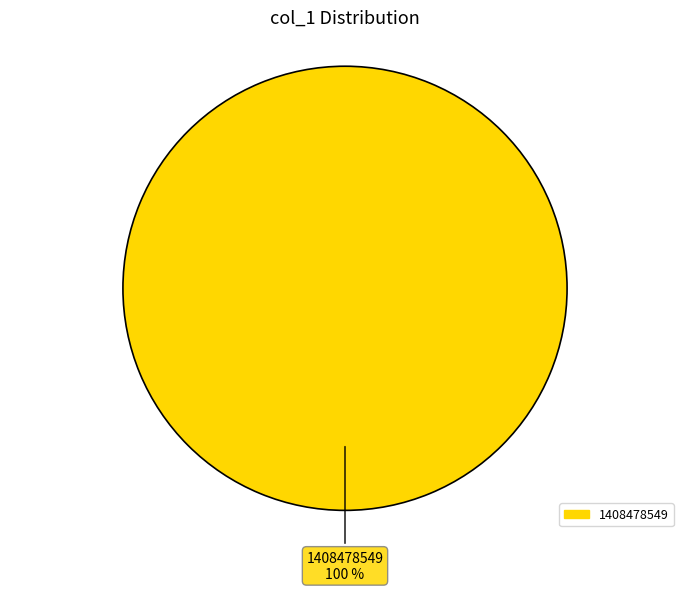

Does any single category account for the majority?

Yes